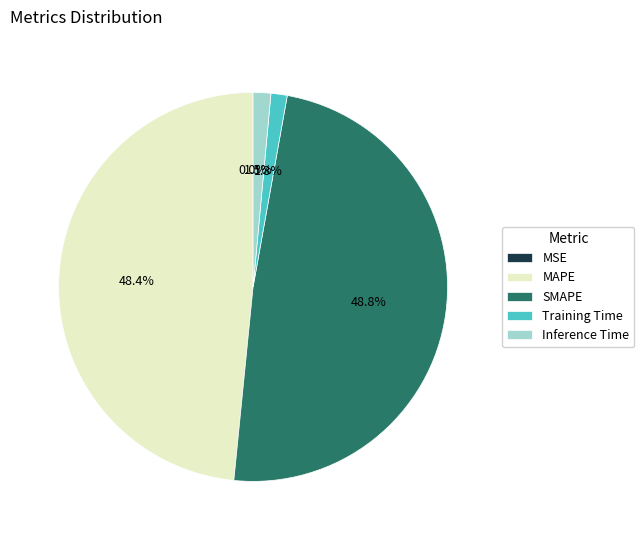

Does SMAPE represent more than half of the total?

No